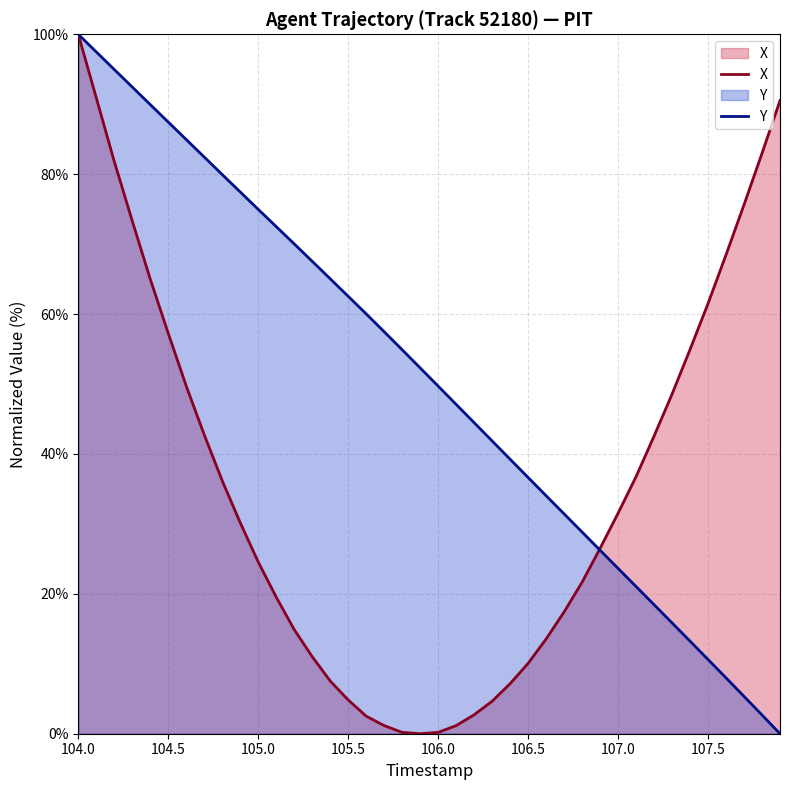

The value of Y at 107.5 is 55.4. True or false?

False